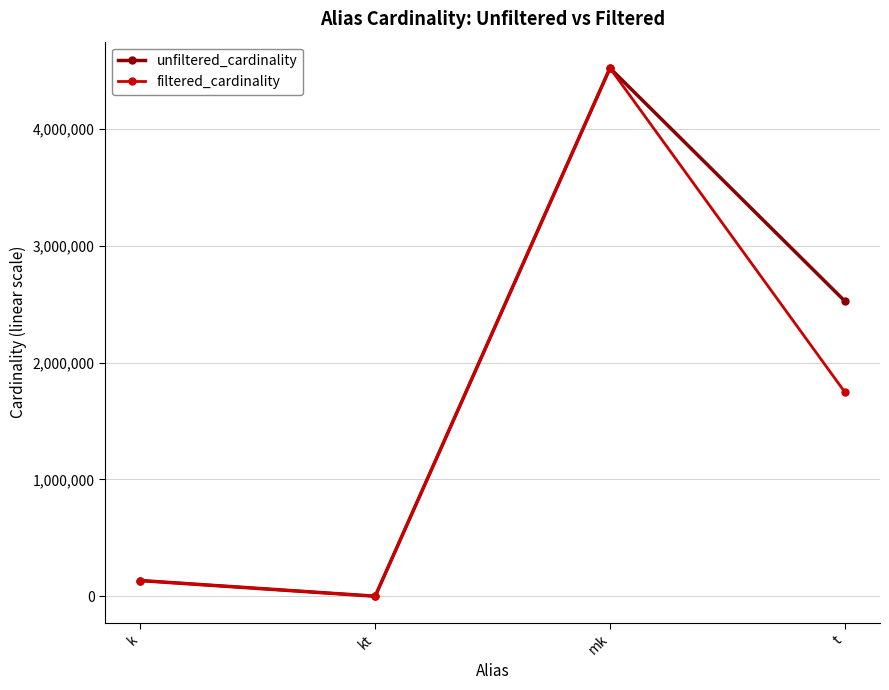

What is the label of the 3rd point from the right?

kt